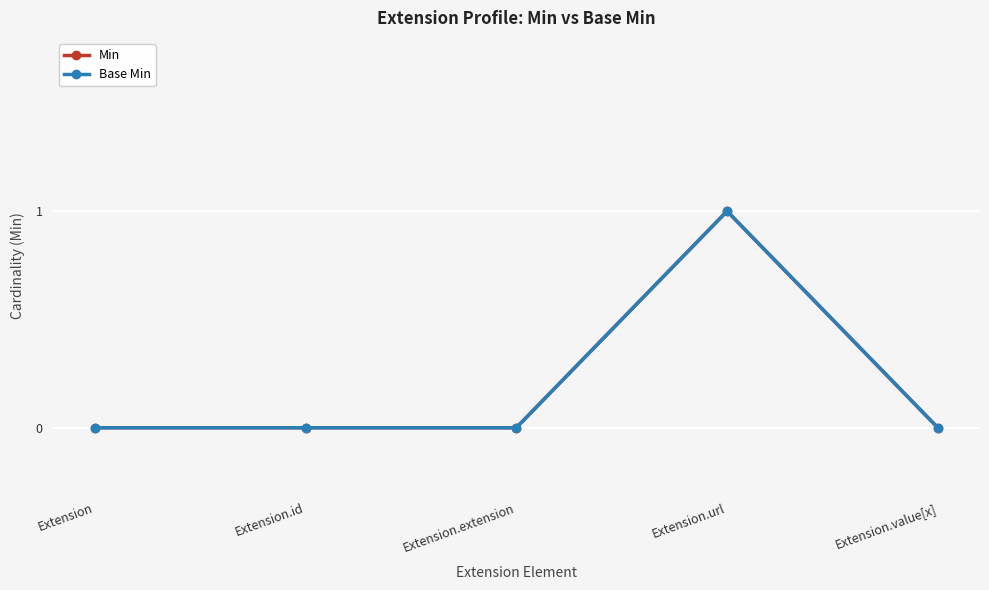

What are all the series names shown in the legend?

Min, Base Min